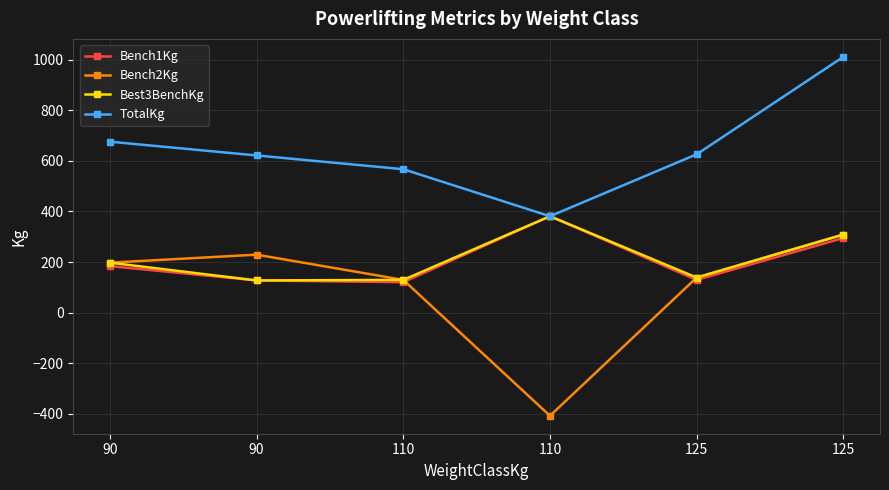

Where is the first local minimum for Bench2Kg?

110